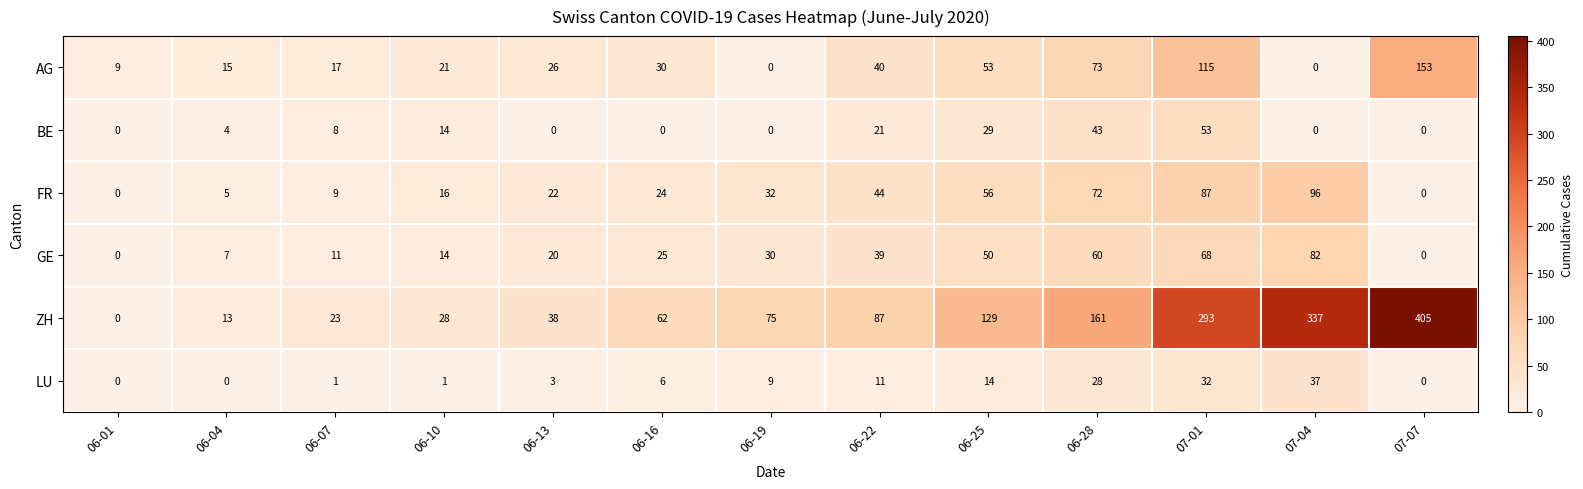

Which series has the widest spread of values?

ZH